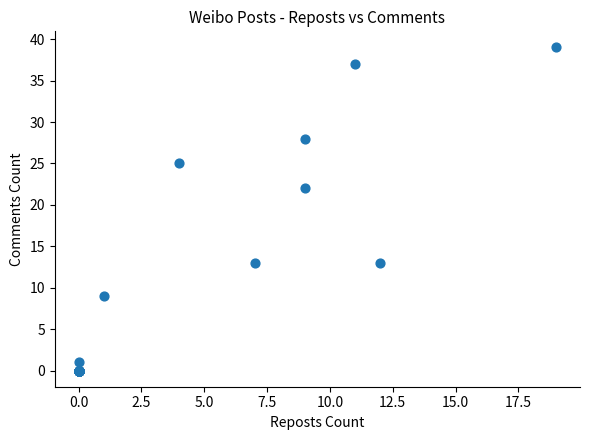

What Y value in the scatter plot is closest to 19?

22